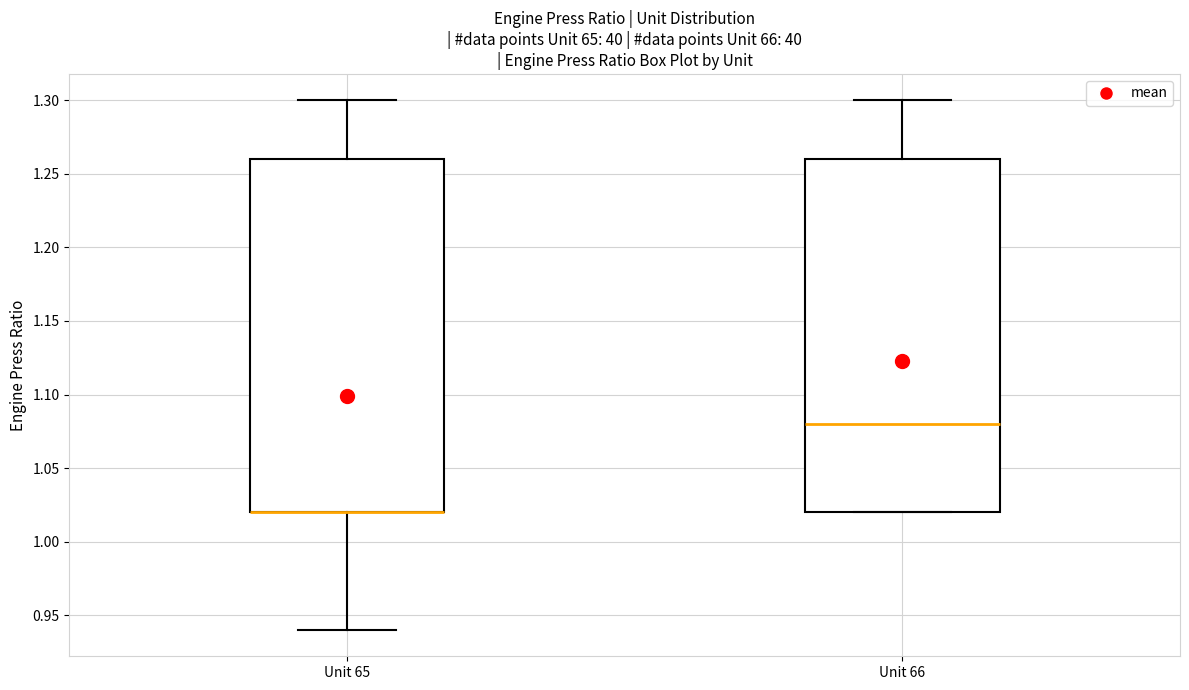

Reading left to right, read every box against the y-axis: the position of its median line, the range the box covers, and the ends of its whiskers. The values are not printed on the chart, so give them approximately, as read against the axis.

Unit 65: median 1.02 (drawn on the box's lower edge), box 1.02 to 1.26, whiskers 0.94 to 1.30
Unit 66: median 1.08, box 1.02 to 1.26, whiskers 1.02 to 1.30